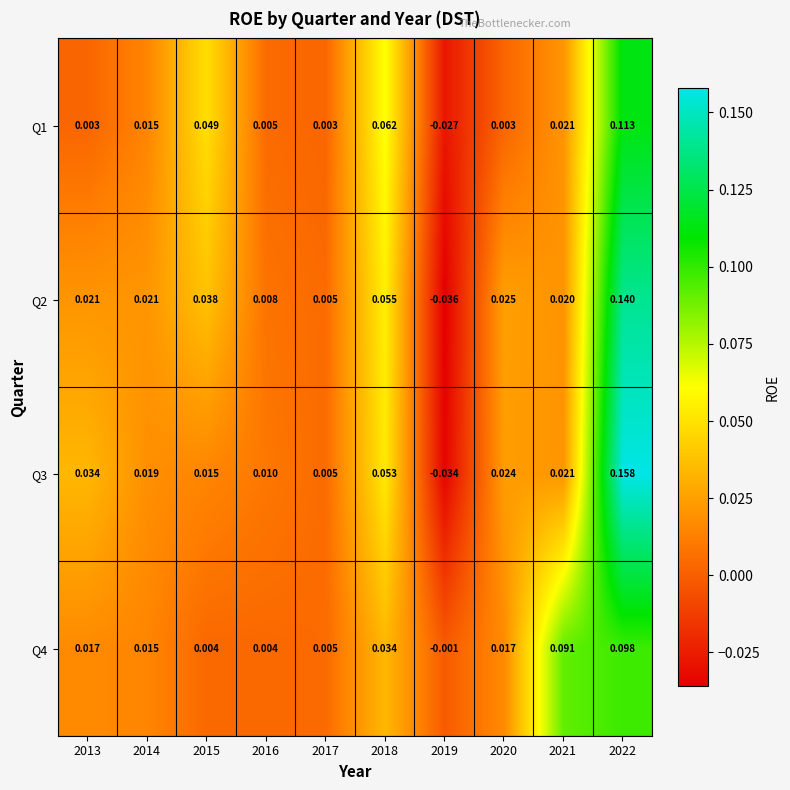

How many positive values does the Q1 series have?

9